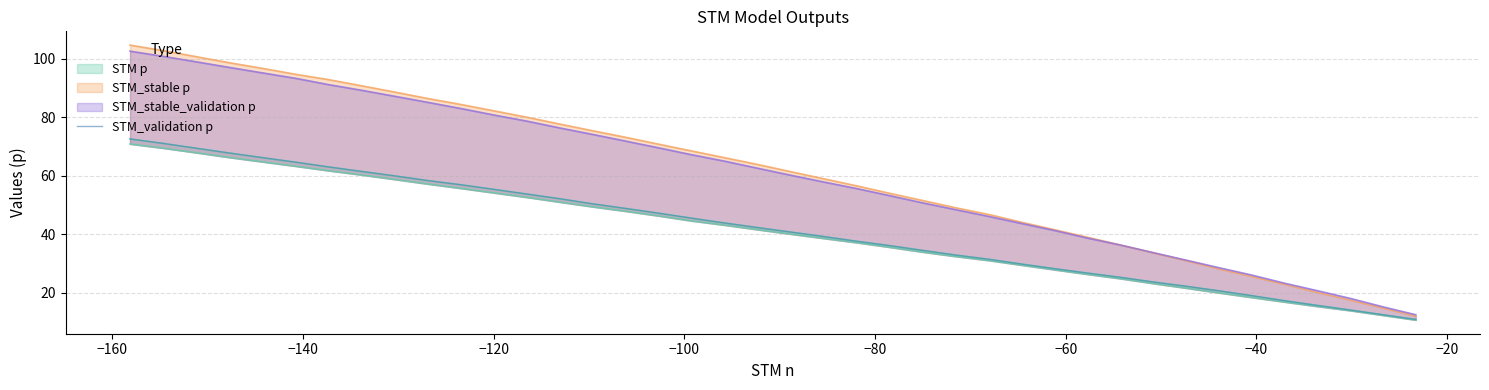

What is the minimum value shown in the chart?

10.9